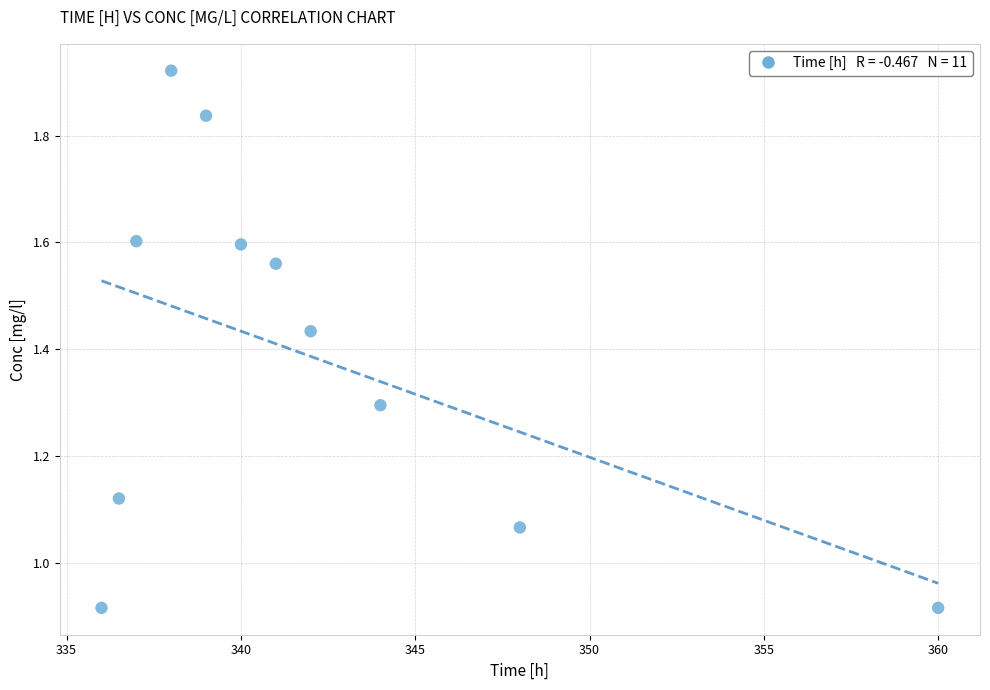

What is the range of Y values (max minus min)?

1.0